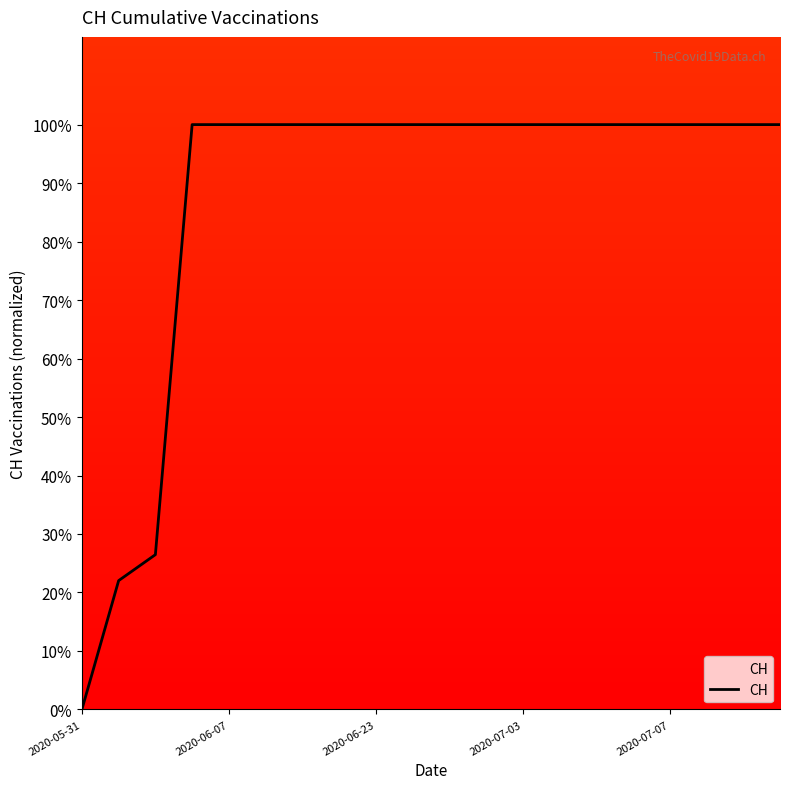

What is the greatest value displayed?

100.0